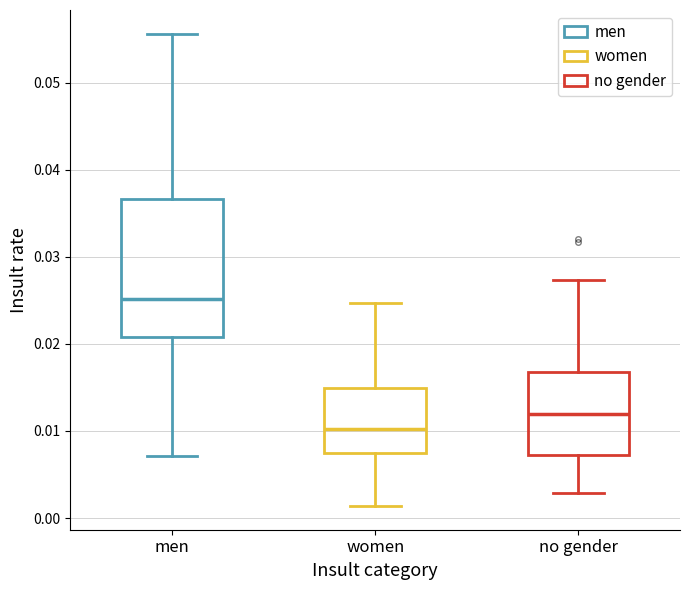

Where is the lower edge of the box for women on the y-axis? The values are not printed on the chart, so give them approximately, as read against the axis.

0.007